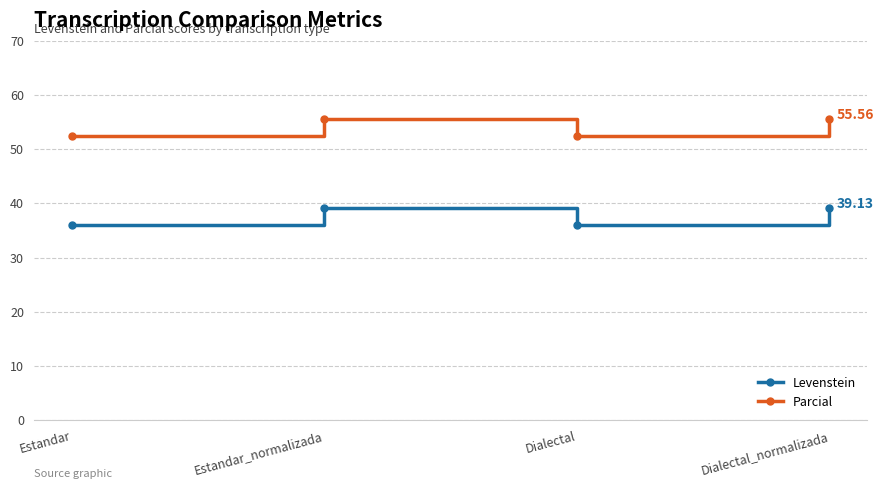

The value of Parcial at Estandar is 31.5. True or false?

False